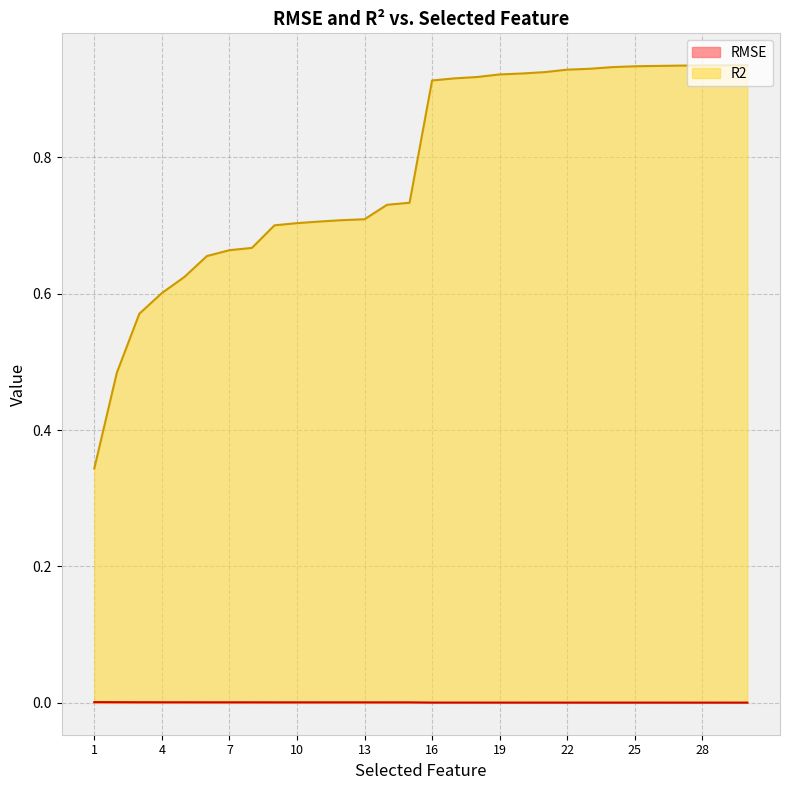

Does the chart have visible grid lines?

Yes